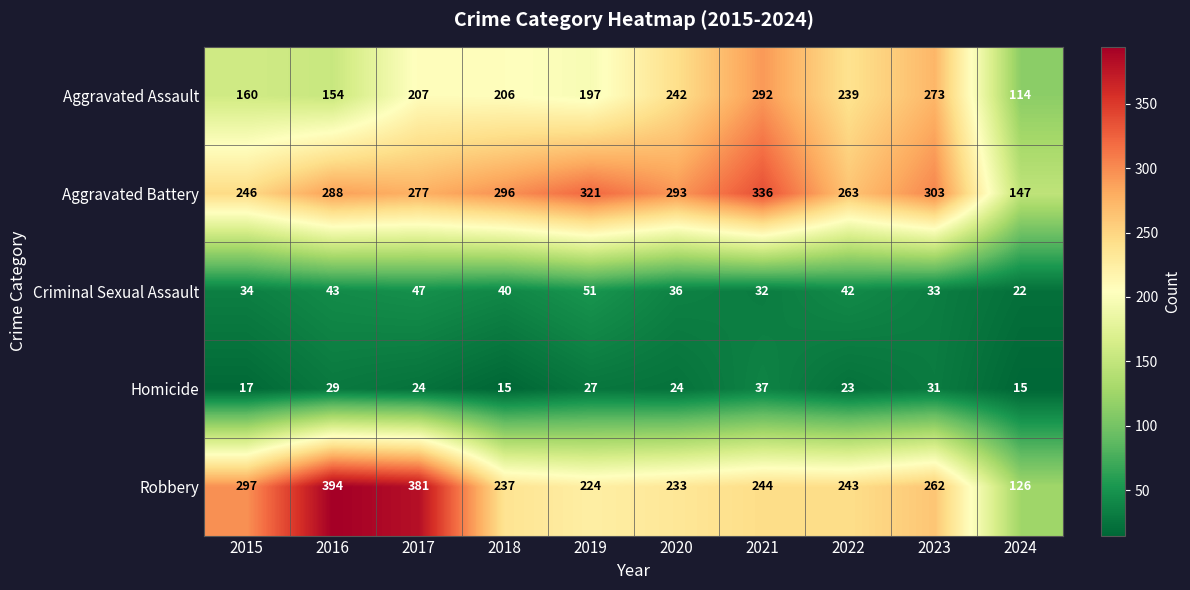

Which series has the largest total across all categories?

Aggravated Battery